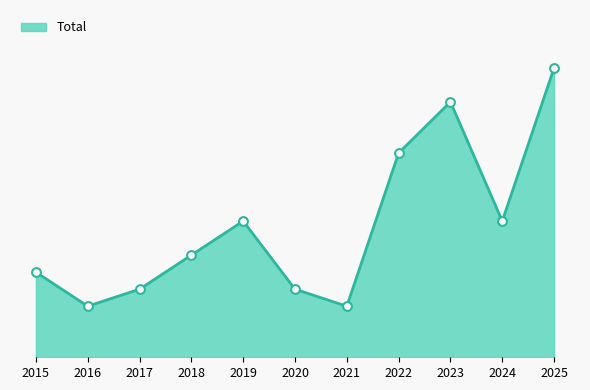

Between 2018 and 2024, which is larger?

2024